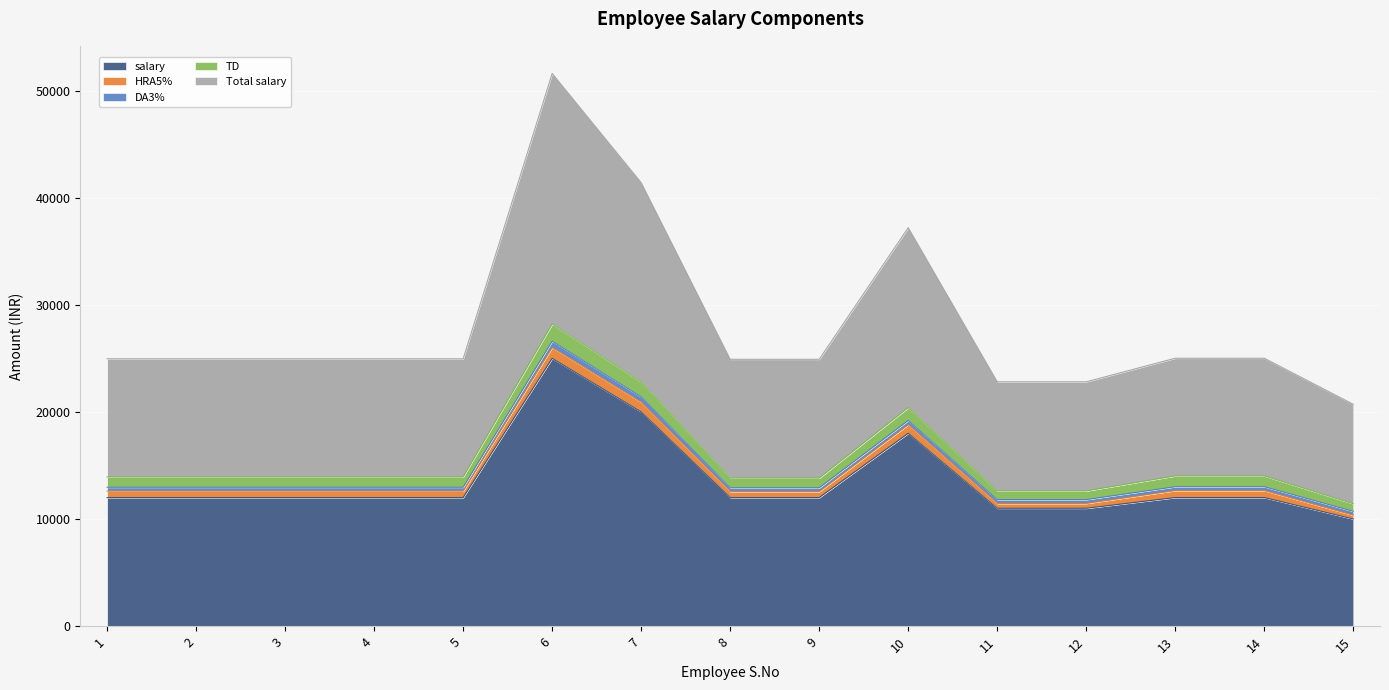

The Total salary series shows 18600 at 7. True or false?

True